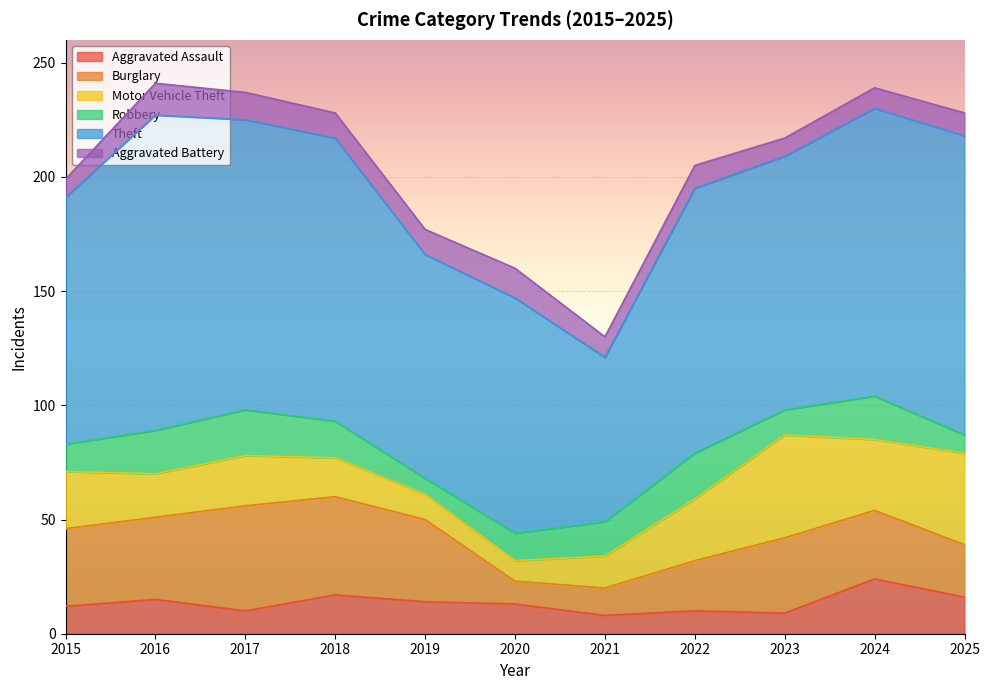

Which series has the largest range (max minus min)?

Theft